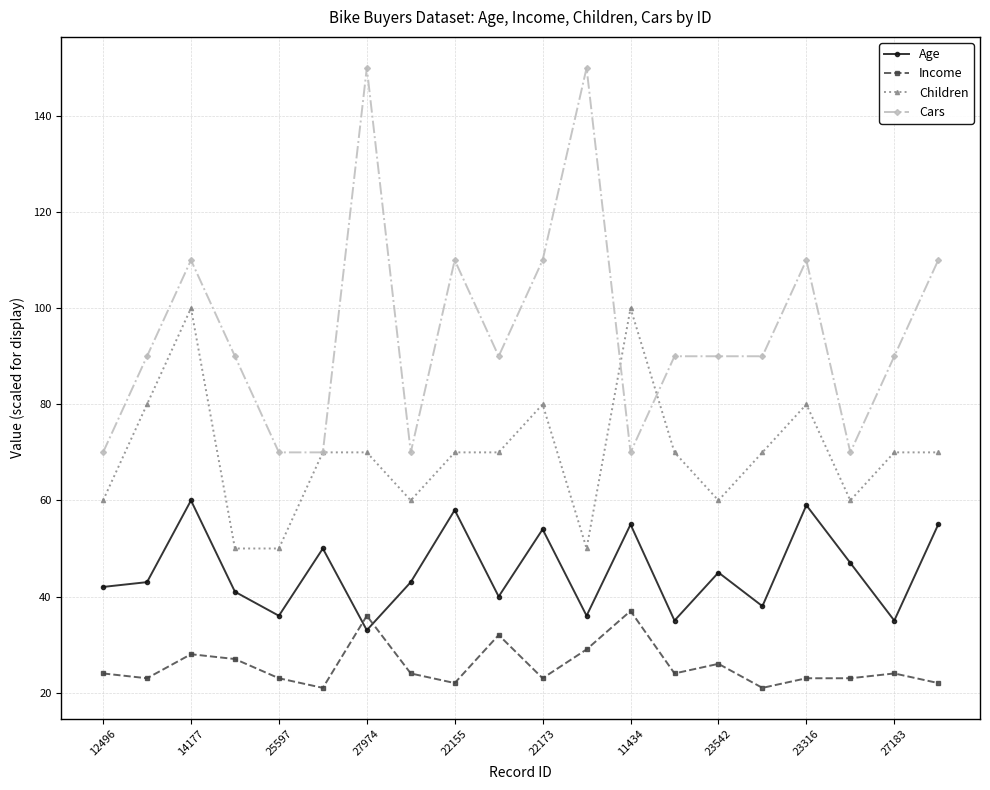

True or false: Age has more than 1 interior local peaks.

True